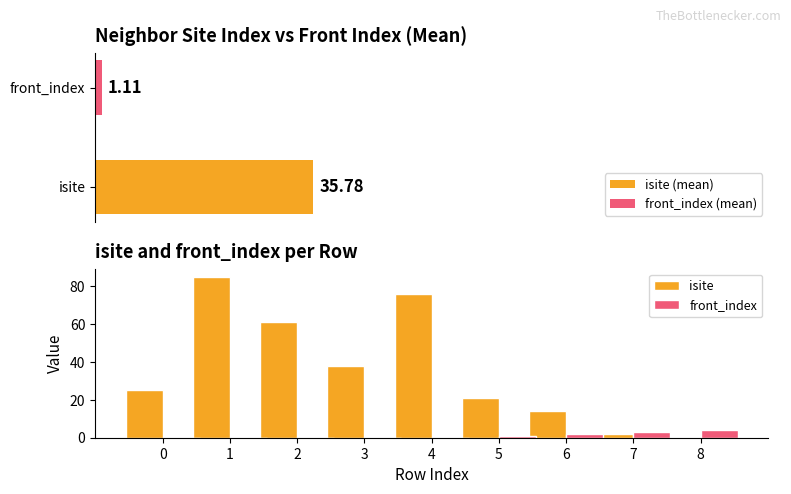

At which label does isite reach its minimum?

8